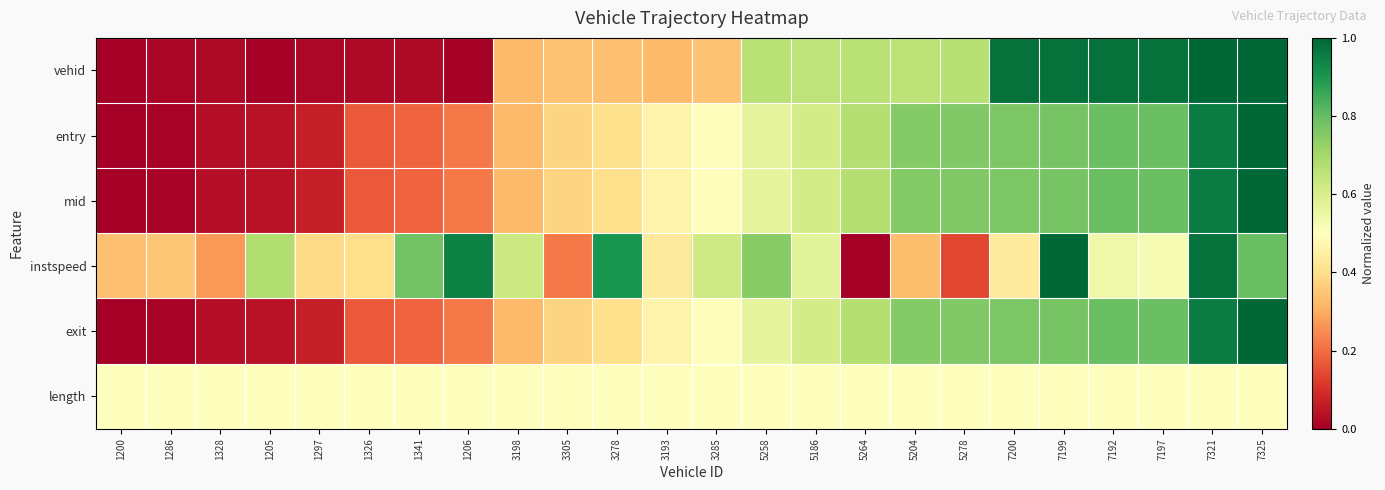

Reading left to right, transcribe all the data shown in this chart.

vehid: 1200=0.0	1286=0.0	1328=0.0	1205=0.0	1297=0.0	1326=0.0	1341=0.0	1206=0.0	3198=0.3	3305=0.3	3278=0.3	3193=0.3	3285=0.3	5258=0.7	5186=0.7	5264=0.7	5204=0.7	5278=0.7	7200=1.0	7199=1.0	7192=1.0	7197=1.0	7321=1.0	7325=1.0
entry: 1200=0.0	1286=0.0	1328=0.0	1205=0.0	1297=0.1	1326=0.2	1341=0.2	1206=0.2	3198=0.3	3305=0.4	3278=0.4	3193=0.5	3285=0.5	5258=0.6	5186=0.6	5264=0.7	5204=0.8	5278=0.8	7200=0.8	7199=0.8	7192=0.8	7197=0.8	7321=1.0	7325=1.0
mid: 1200=0.0	1286=0.0	1328=0.0	1205=0.0	1297=0.1	1326=0.2	1341=0.2	1206=0.2	3198=0.3	3305=0.4	3278=0.4	3193=0.5	3285=0.5	5258=0.6	5186=0.6	5264=0.7	5204=0.8	5278=0.8	7200=0.8	7199=0.8	7192=0.8	7197=0.8	7321=1.0	7325=1.0
instspeed: 1200=0.3	1286=0.3	1328=0.3	1205=0.7	1297=0.4	1326=0.4	1341=0.8	1206=0.9	3198=0.6	3305=0.2	3278=0.9	3193=0.4	3285=0.6	5258=0.7	5186=0.6	5264=0.0	5204=0.3	5278=0.1	7200=0.4	7199=1.0	7192=0.5	7197=0.5	7321=1.0	7325=0.8
exit: 1200=0.0	1286=0.0	1328=0.0	1205=0.0	1297=0.1	1326=0.2	1341=0.2	1206=0.2	3198=0.3	3305=0.4	3278=0.4	3193=0.5	3285=0.5	5258=0.6	5186=0.6	5264=0.7	5204=0.8	5278=0.8	7200=0.8	7199=0.8	7192=0.8	7197=0.8	7321=1.0	7325=1.0
length: 1200=0.5	1286=0.5	1328=0.5	1205=0.5	1297=0.5	1326=0.5	1341=0.5	1206=0.5	3198=0.5	3305=0.5	3278=0.5	3193=0.5	3285=0.5	5258=0.5	5186=0.5	5264=0.5	5204=0.5	5278=0.5	7200=0.5	7199=0.5	7192=0.5	7197=0.5	7321=0.5	7325=0.5